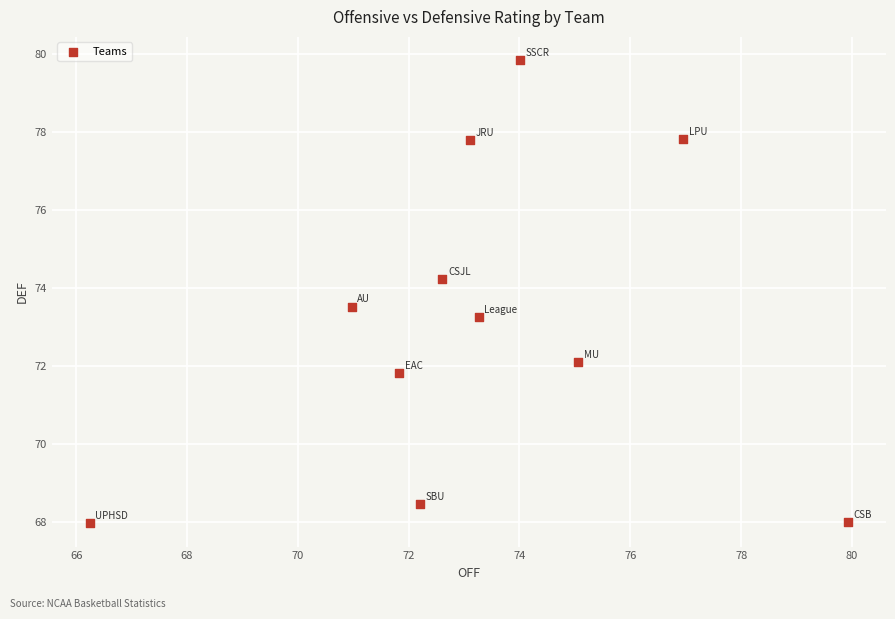

What is the average X value?

73.3